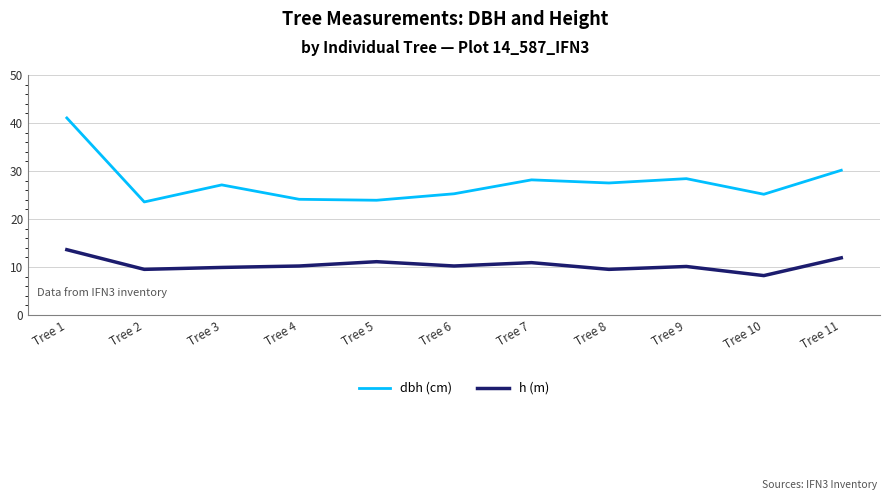

Which label corresponds to the smallest value in the chart?

Tree 10